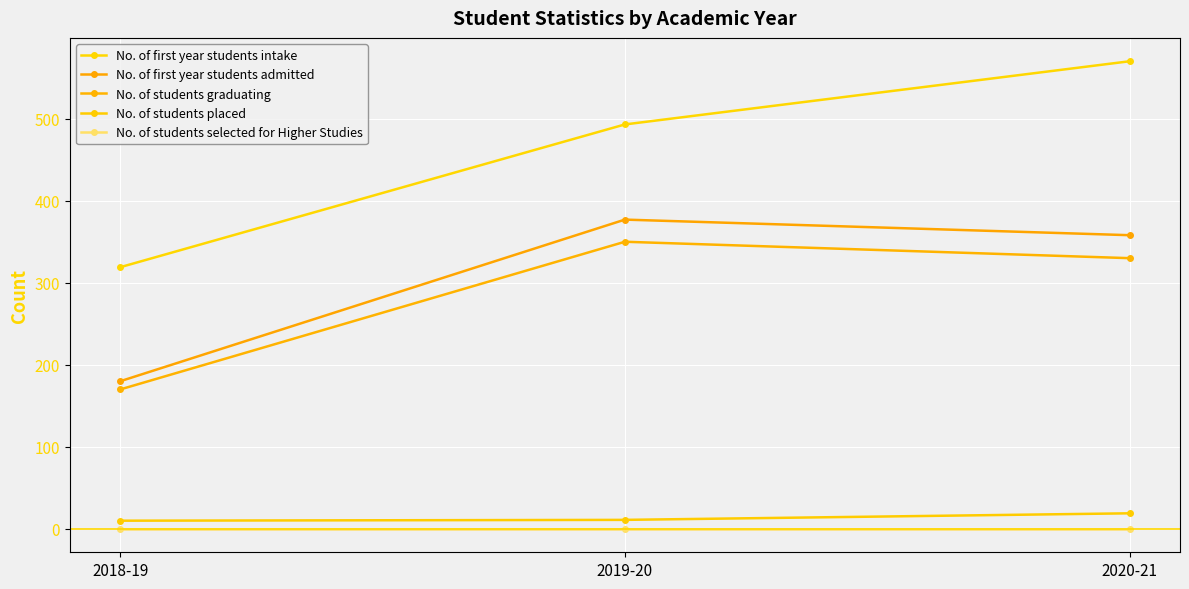

Is it true that No. of students graduating equals 330 at 2020-21?

True